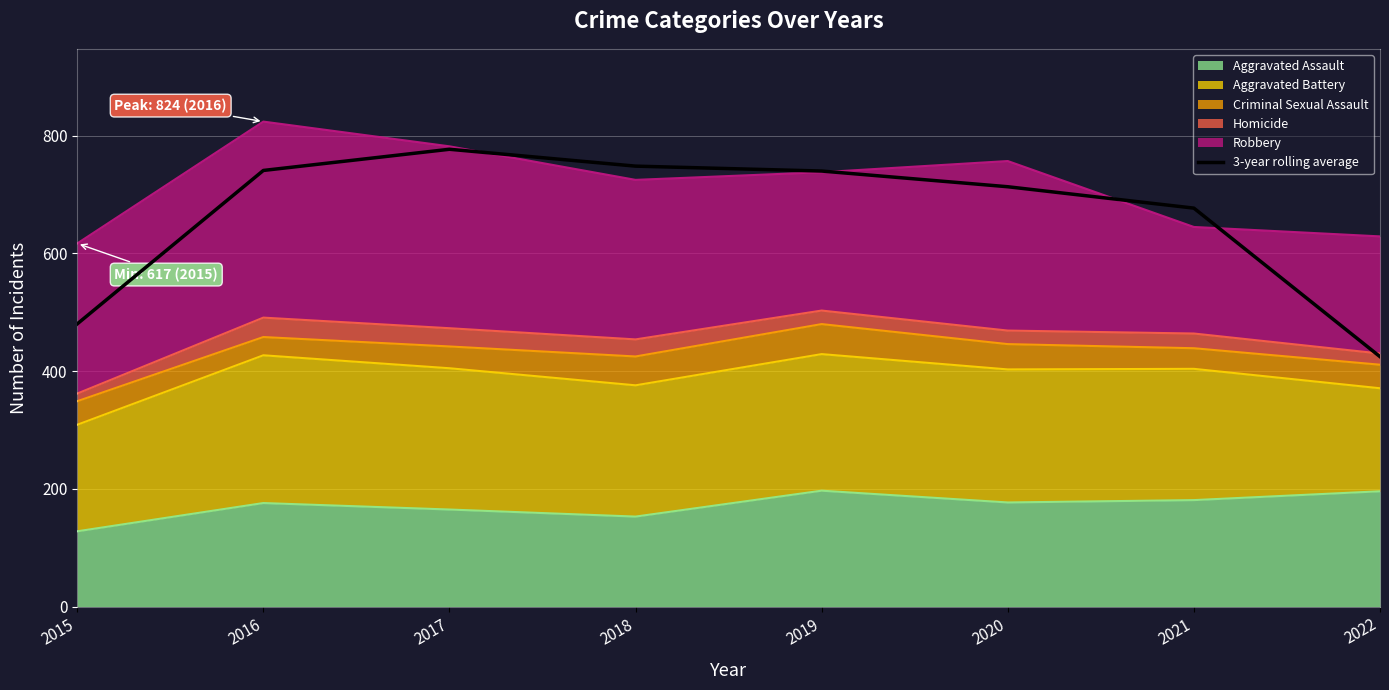

List the labels in order of value, largest first.

2017, 2018, 2016, 2019, 2020, 2021, 2015, 2022